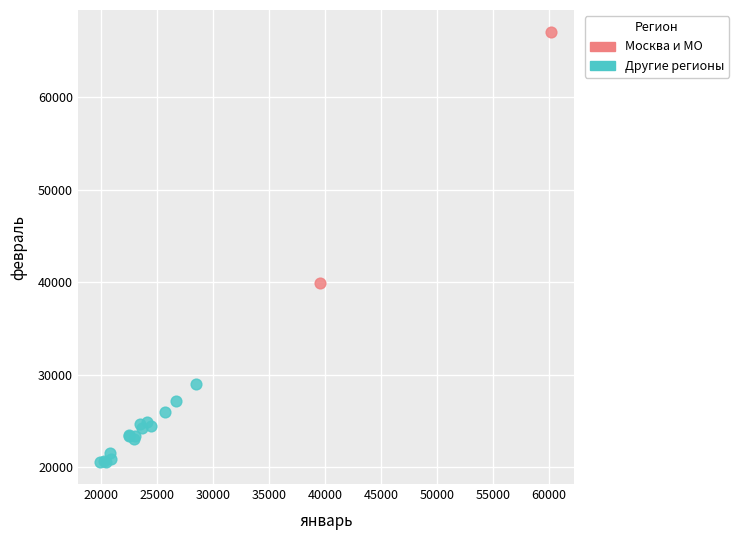

Which series contains the highest Y value?

Москва и МО